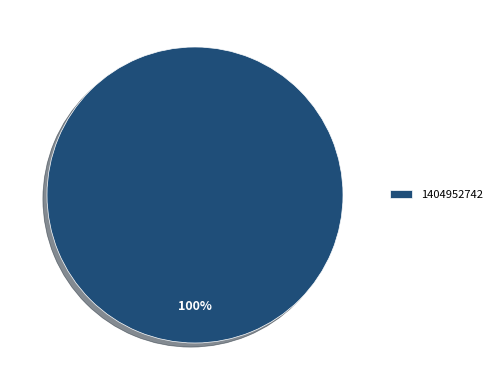

The 1404952742 slice represents 95% of the pie. True or false?

False